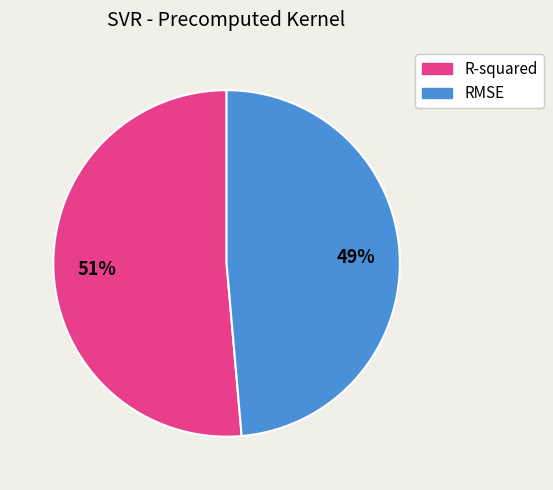

Combined, do R-squared and RMSE account for over 50%?

Yes